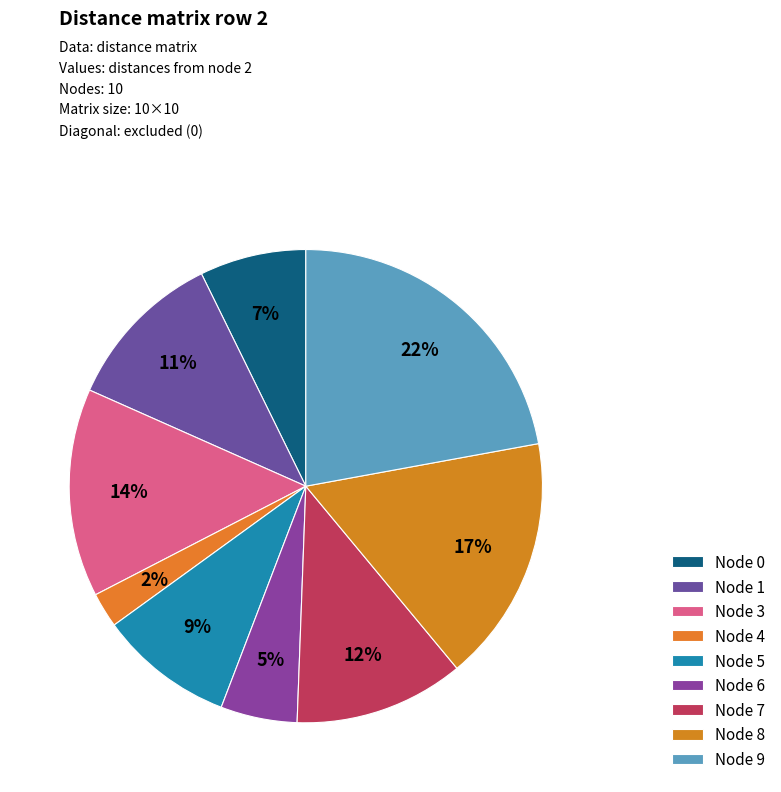

How many slices are in this pie chart?

9